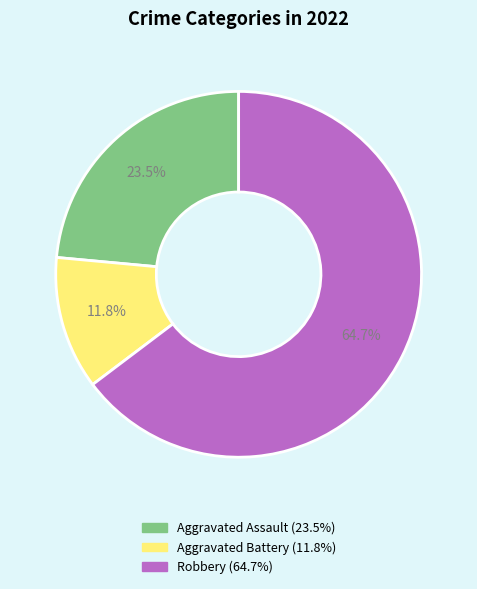

How many slices are in this pie chart?

3